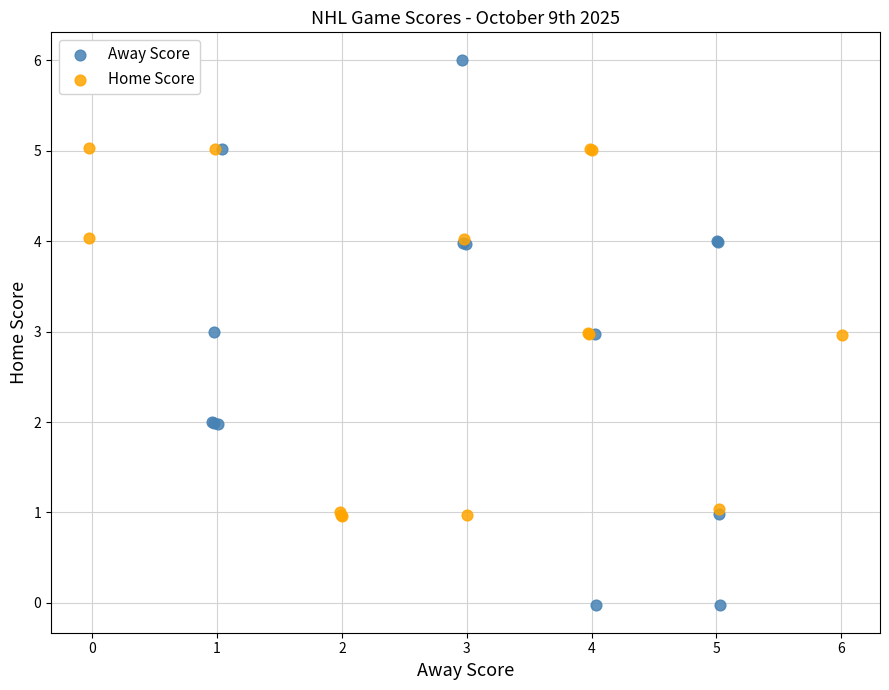

Which series has the largest Y range (max minus min)?

Away Score